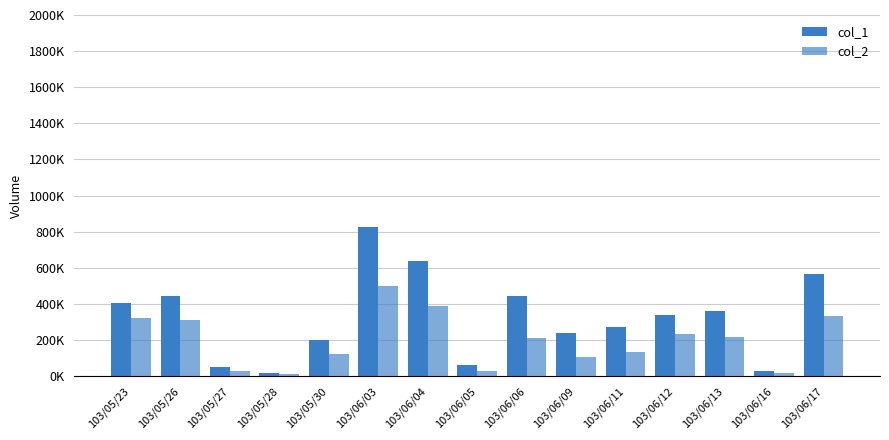

The value of col_1 at 103/06/05 is 60000. True or false?

True